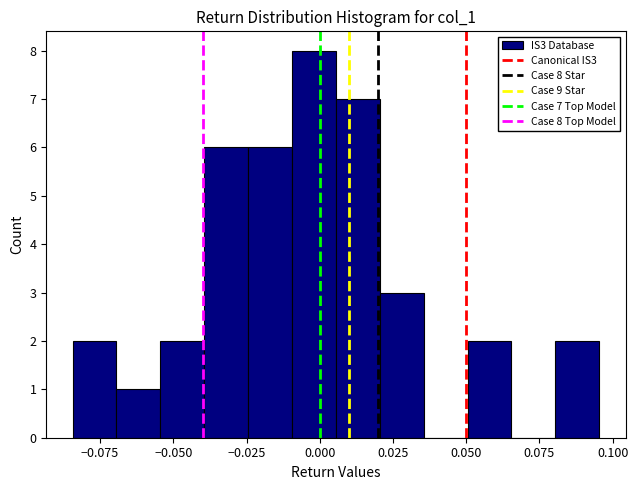

Read against the x-axis, roughly where is the centre of the tallest bar?

0.000